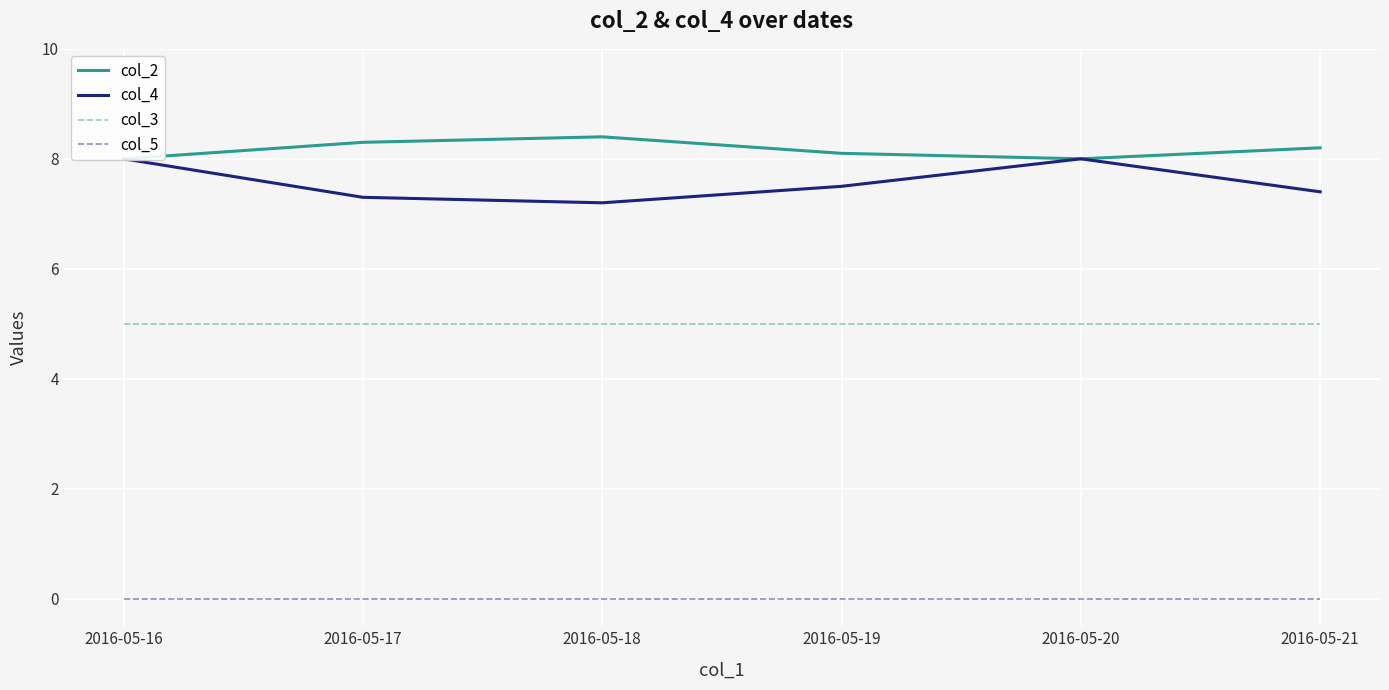

Is this an area chart (filled region under the line)?

No